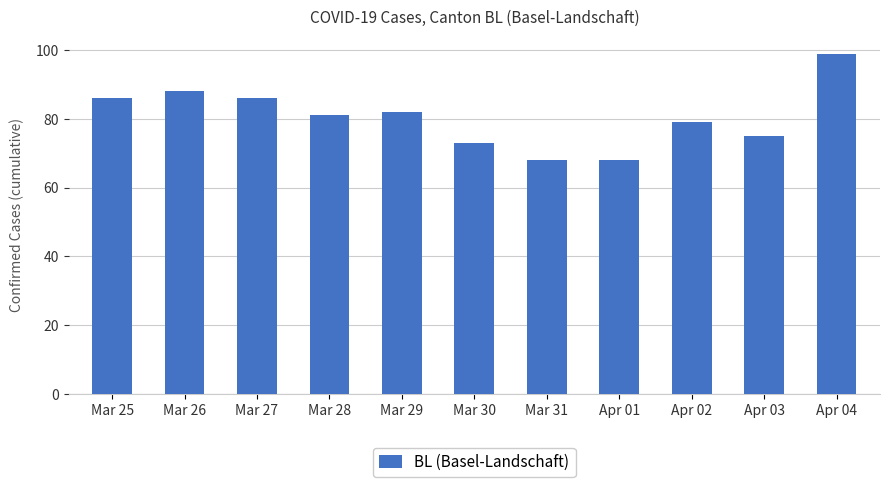

What position from the left is Apr 03?

10